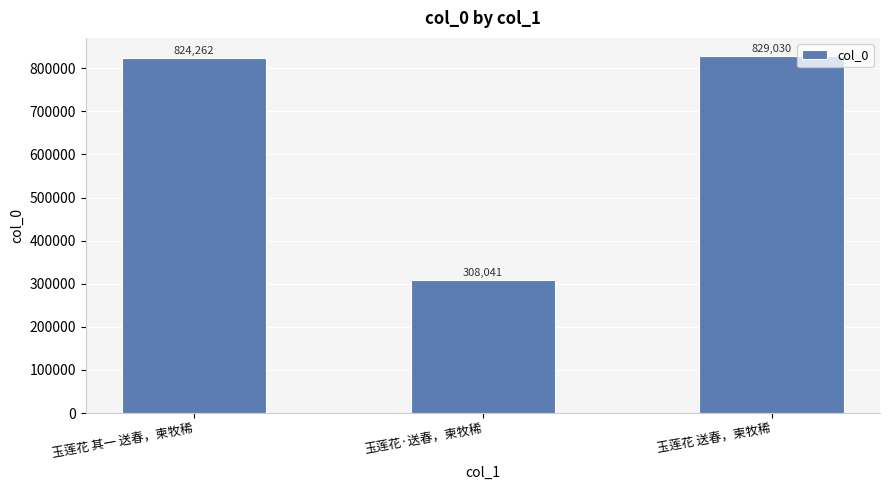

Does the chart contain any negative values?

No